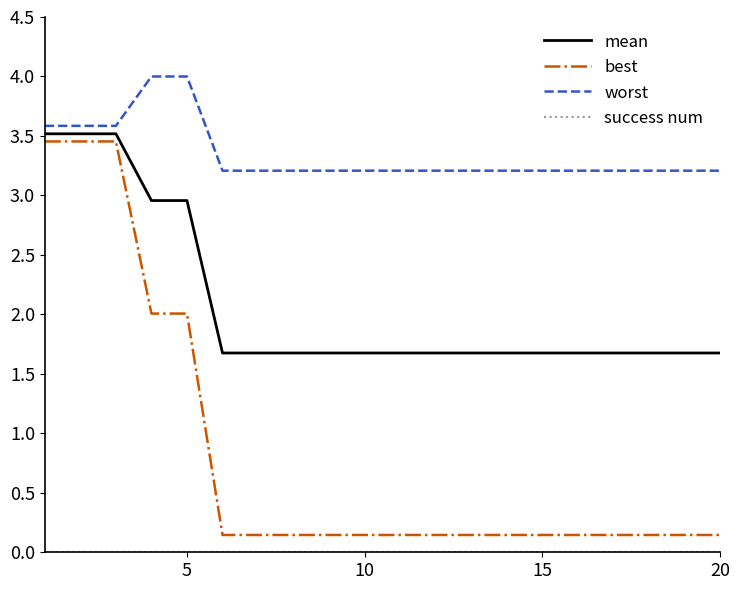

What is the sum of all best values?

16.6